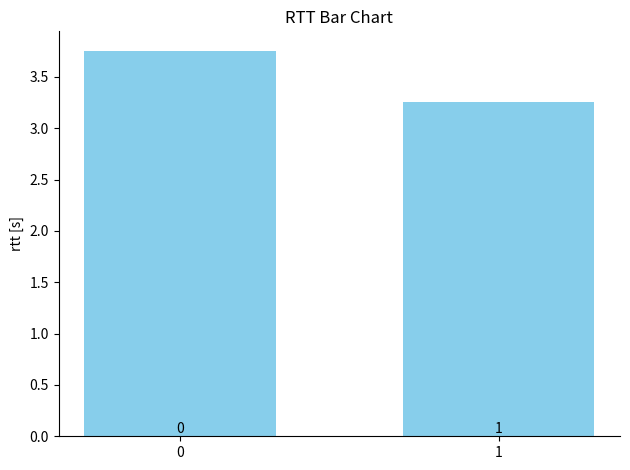

Reading left to right, extract all data points from this chart.

0=3.8	1=3.3